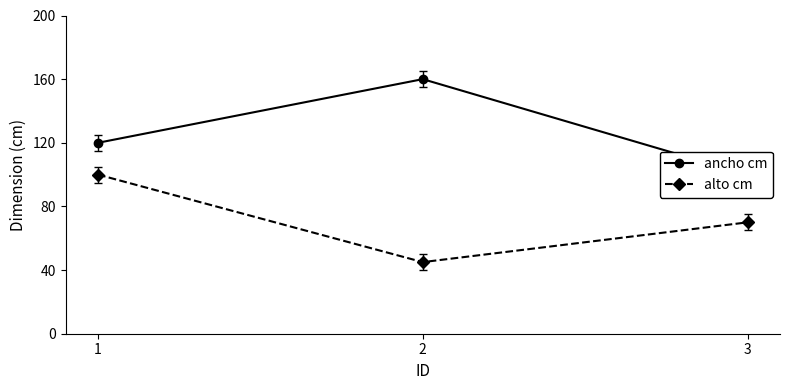

Reading left to right, extract all data points from this chart.

ancho cm: 1=120	2=160	3=100
alto cm: 1=100	2=45	3=70